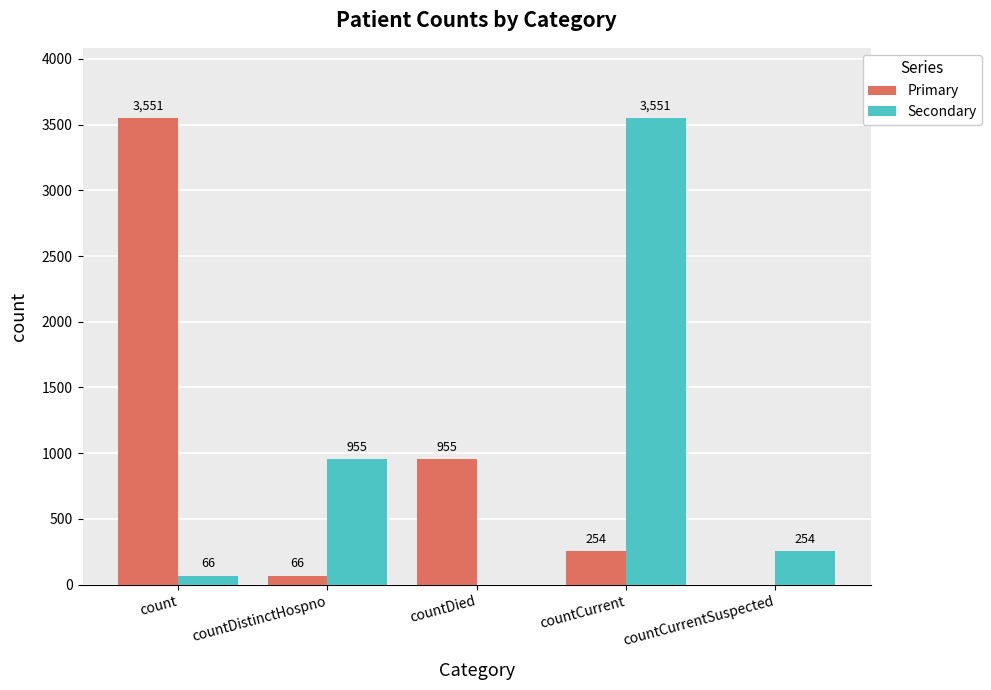

What is the total value across all series at countCurrentSuspected?

254